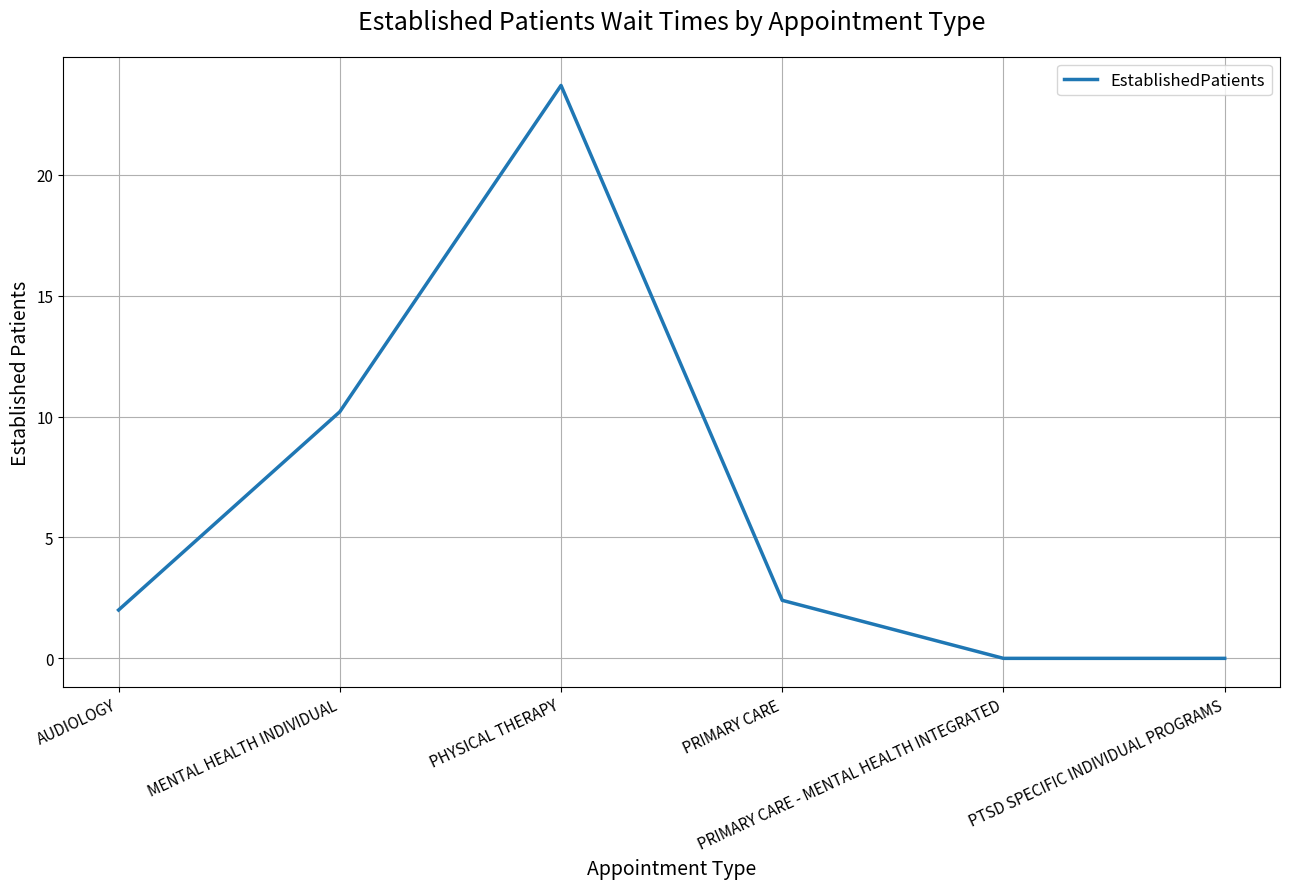

Between PRIMARY CARE and MENTAL HEALTH INDIVIDUAL, which is larger?

MENTAL HEALTH INDIVIDUAL